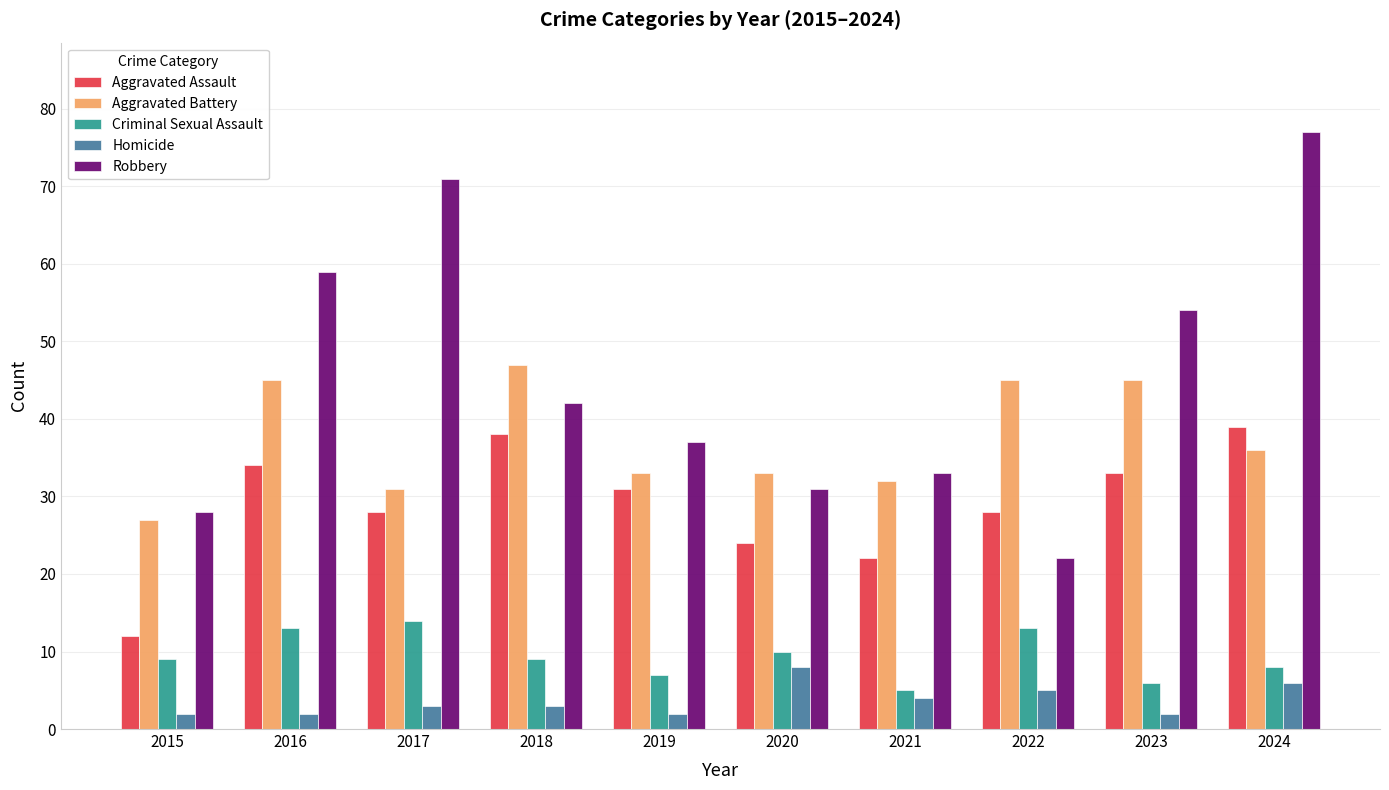

How many bars are there in total?

50